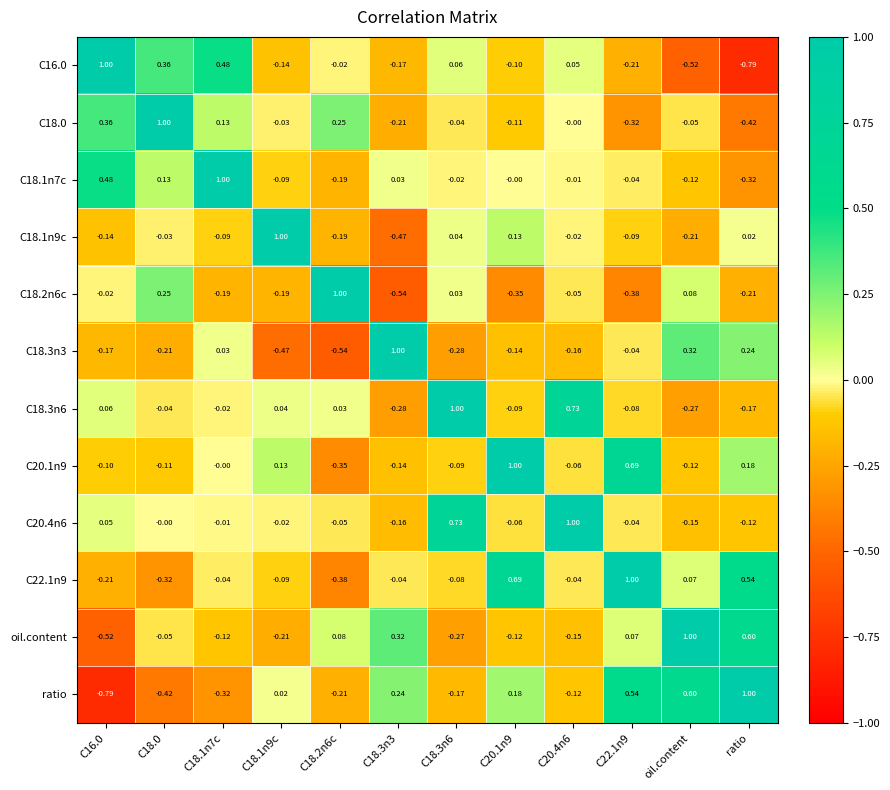

Count the number of data series in this chart.

12